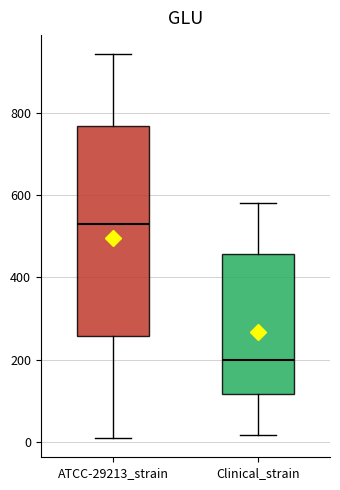

Which box's median line is the highest?

ATCC-29213_strain